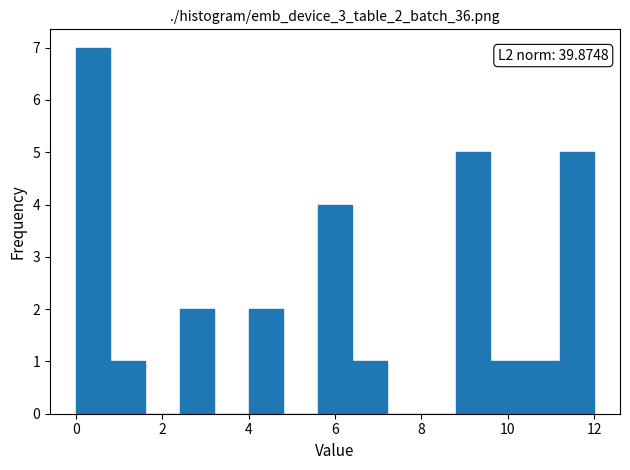

Which range on the x-axis has the tallest bar?

0.0 to 0.8